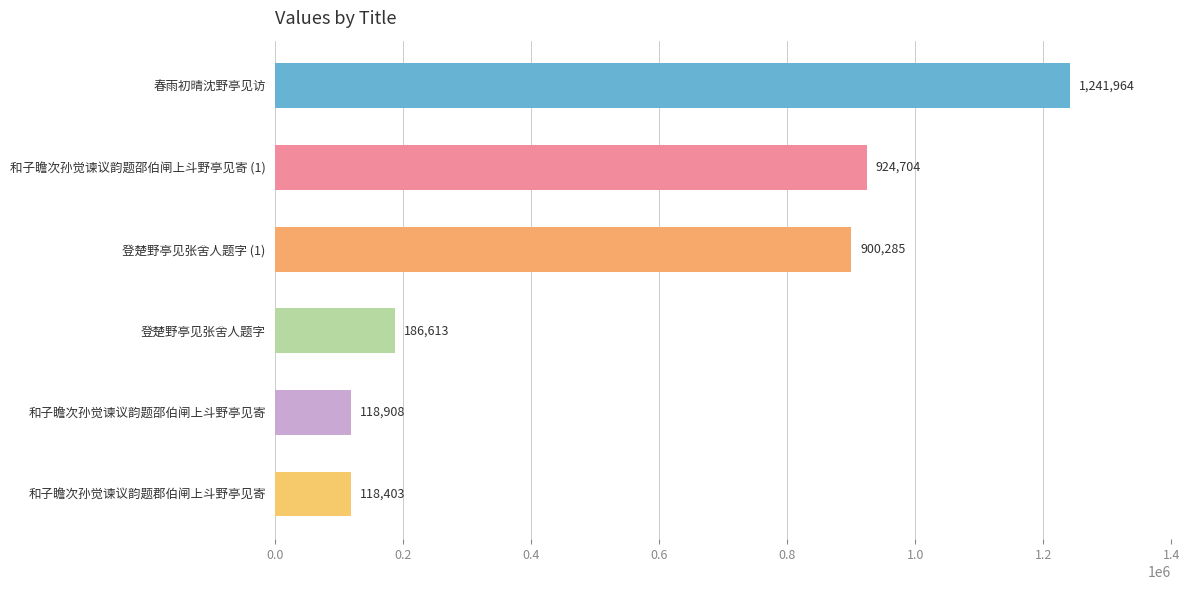

What is the difference between the maximum and minimum values?

1123561